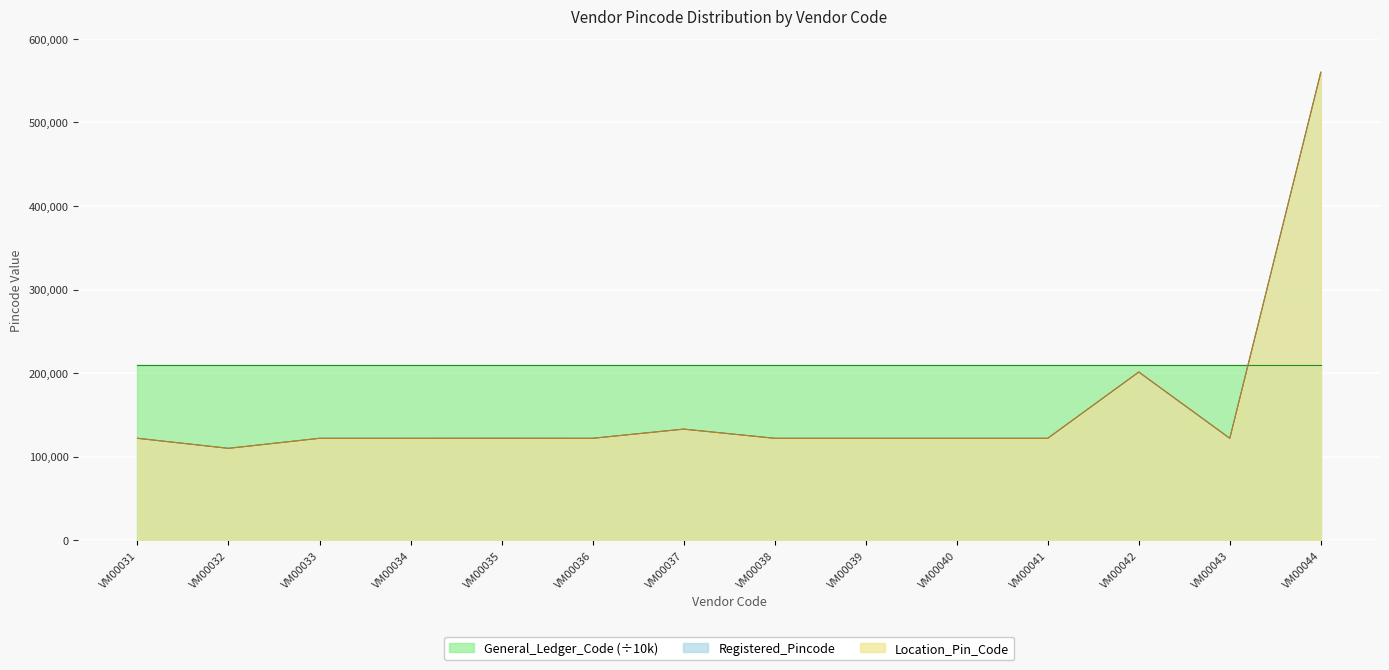

True or false: Location_Pin_Code has more than 0 points higher than both neighbors.

True